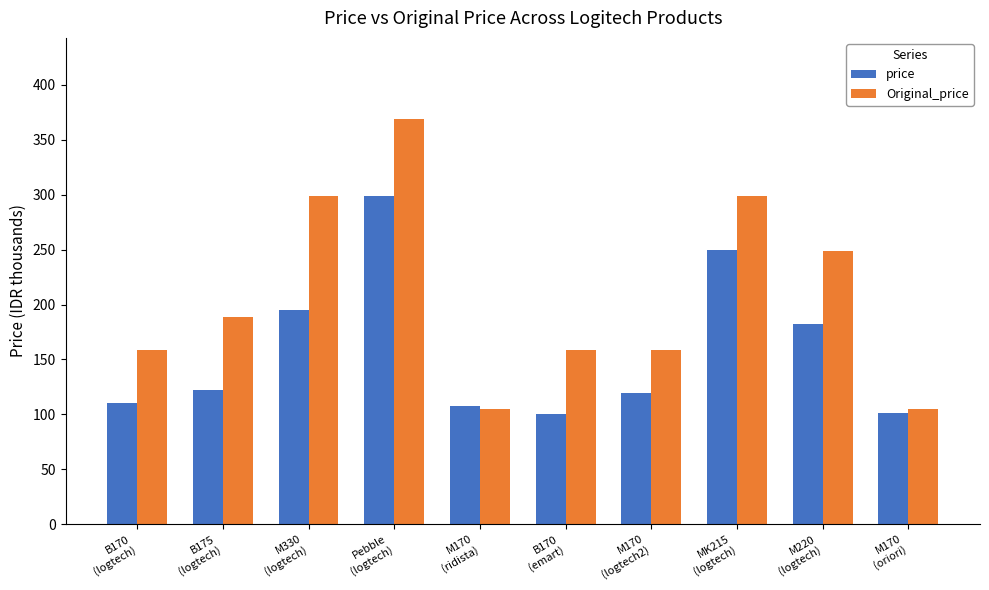

Read the Original_price value at B175
(logtech).

189.0